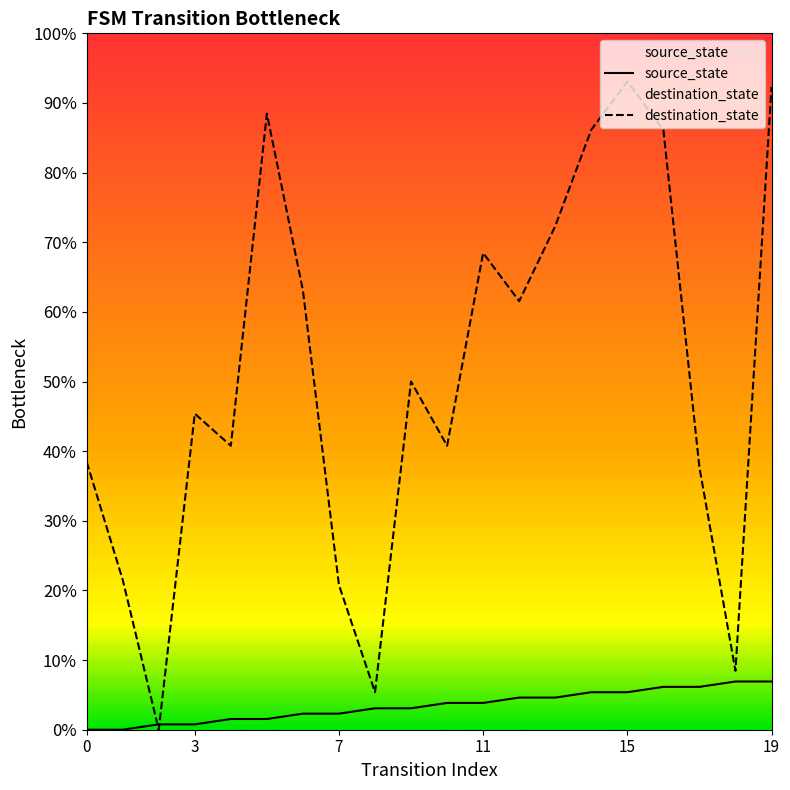

How many categories are shown in the chart?

20